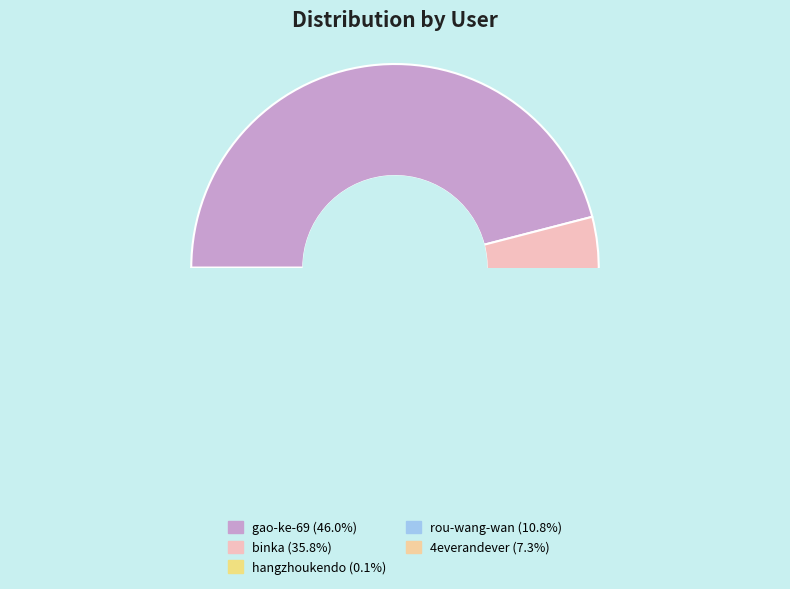

Which category has the smallest portion of the pie?

hangzhoukendo